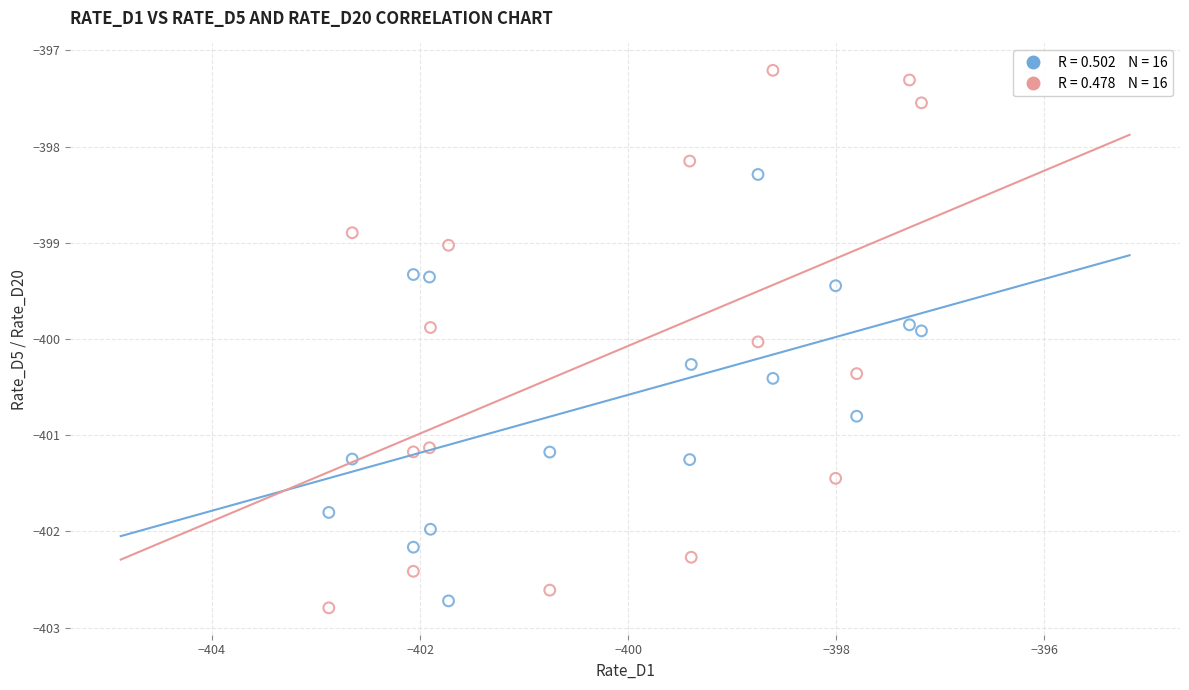

Across all data points, what is the range of Y values (max minus min)?

5.6